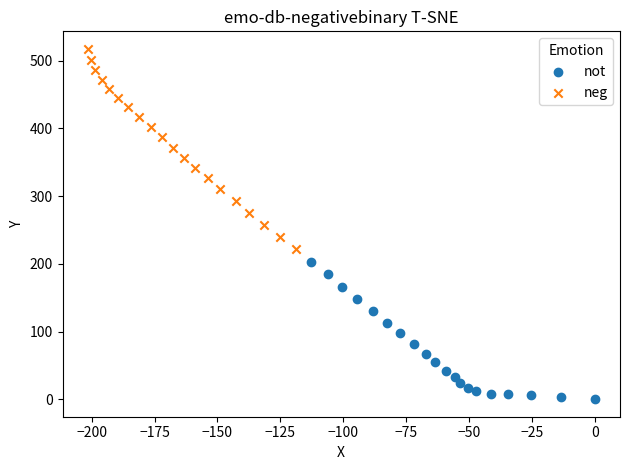

What are all the series names shown in the legend?

not, neg